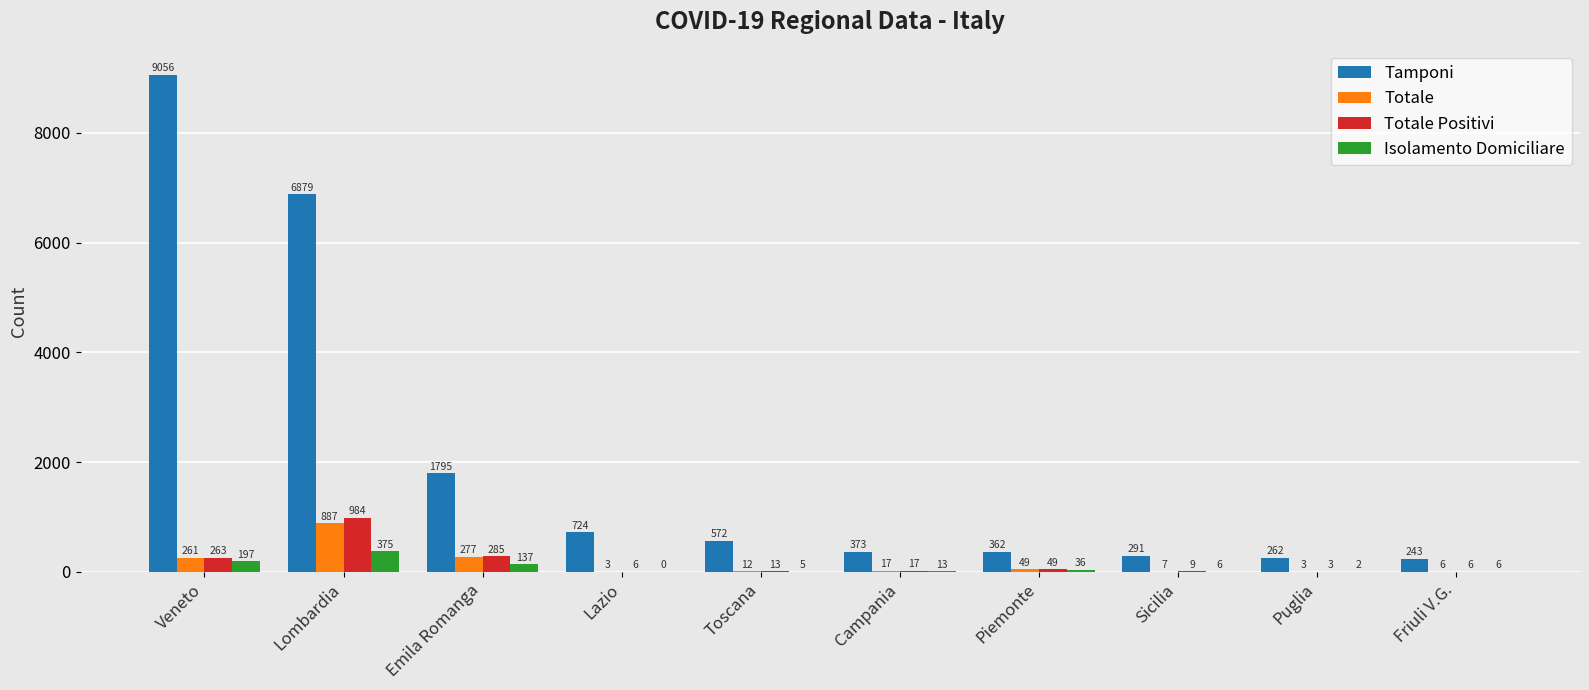

What is the sum of all Totale values?

1522